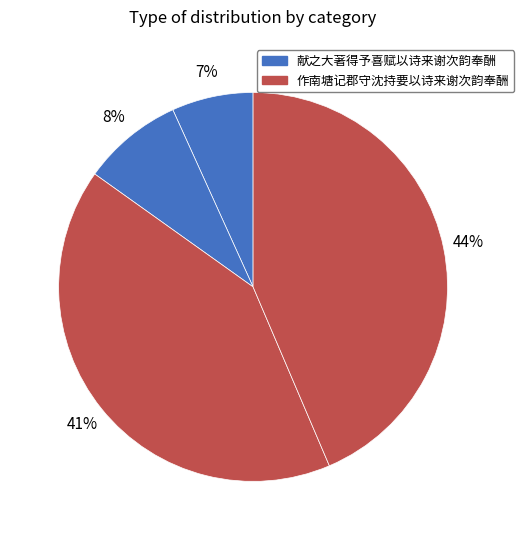

How many segments does this pie chart have?

4